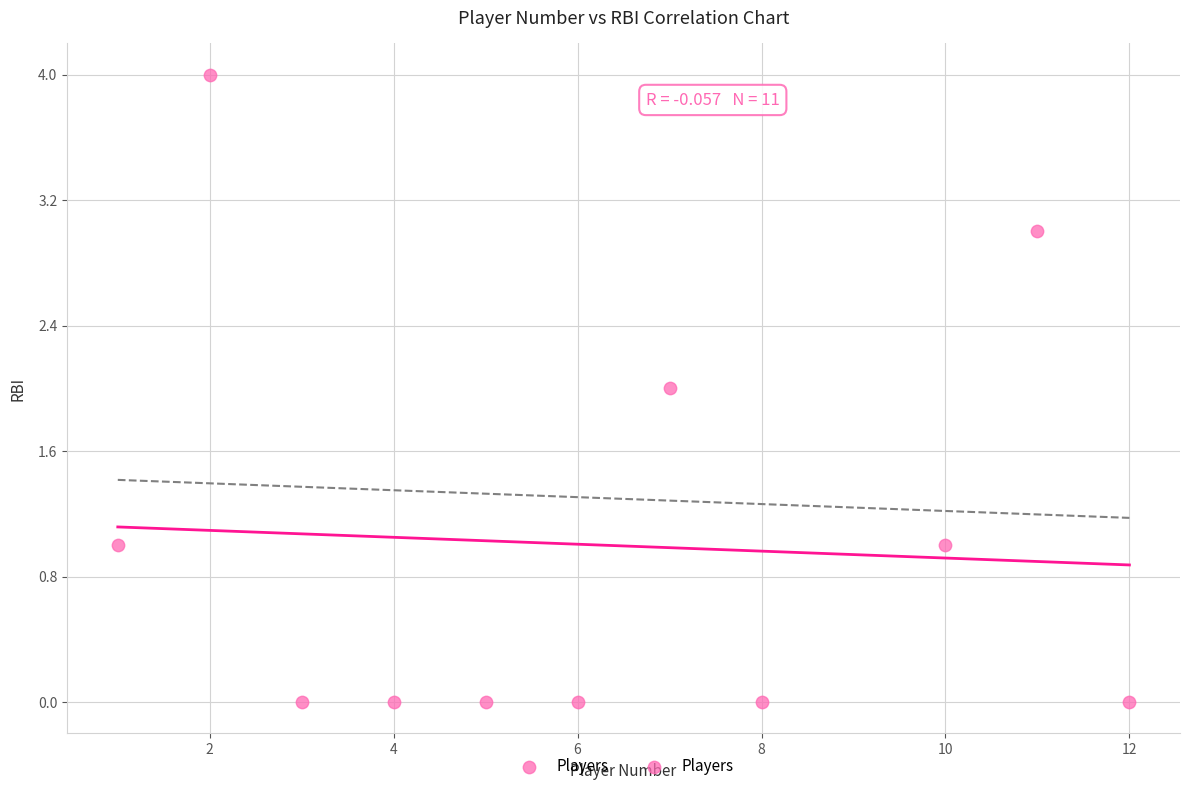

What is the average X value?

6